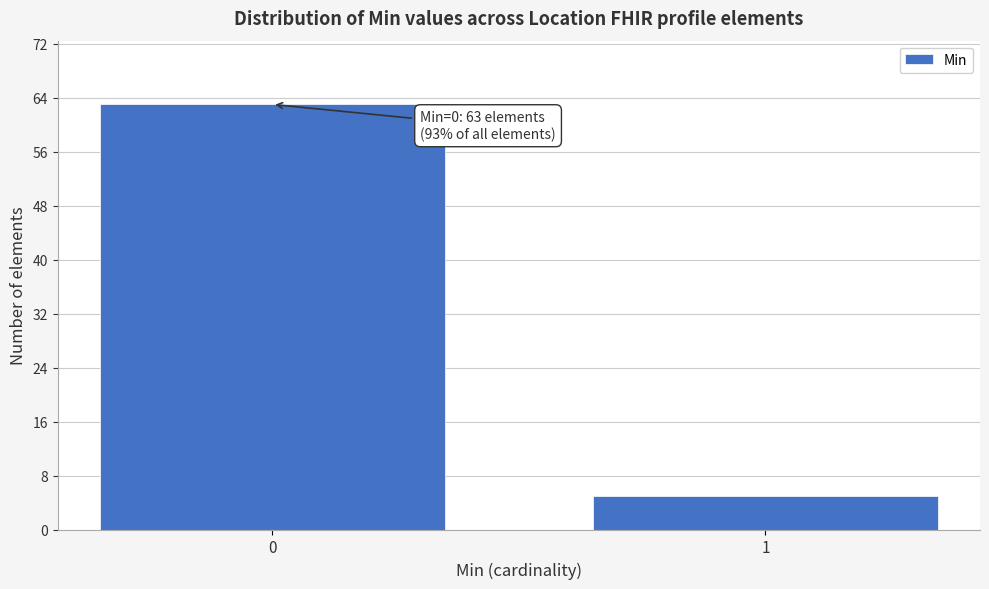

Reading left to right, what are all the values shown in this chart?

0=63	1=5